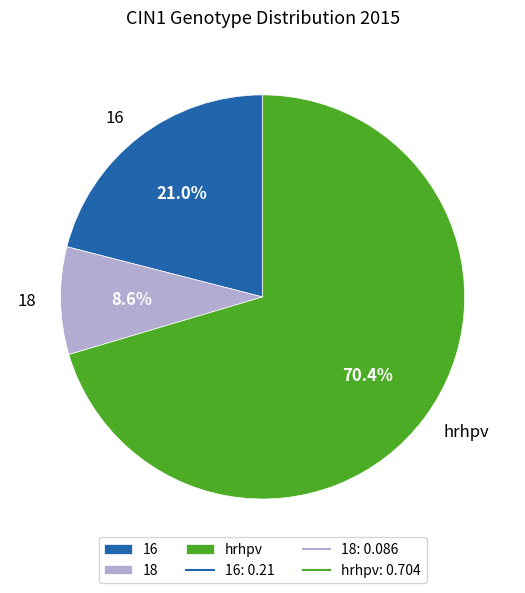

Which slice is the largest?

hrhpv